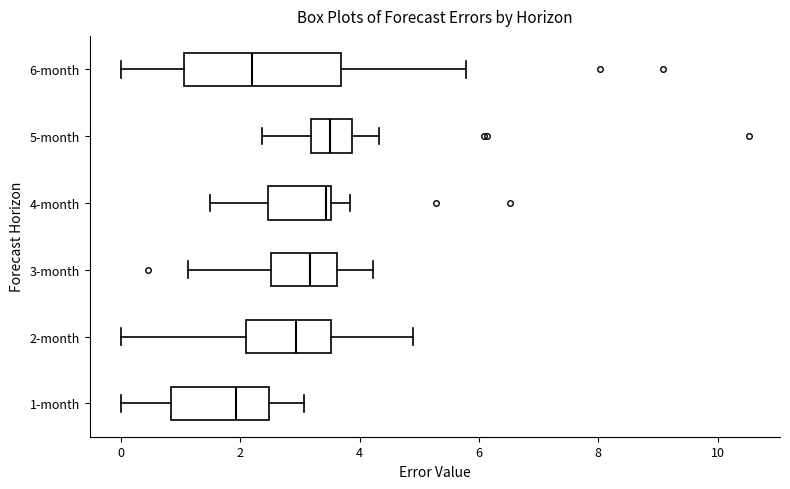

Which box has the furthest to the left median line?

1-month